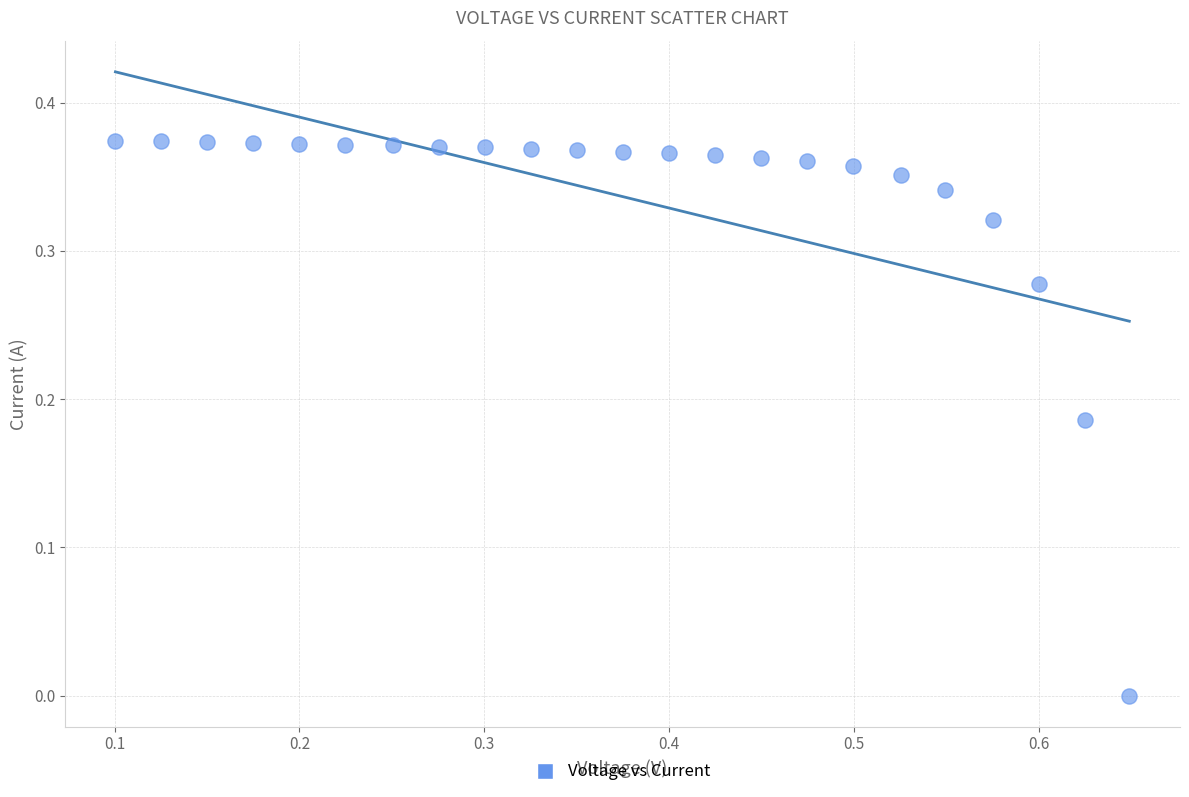

What is the range of X values (max minus min)?

0.5